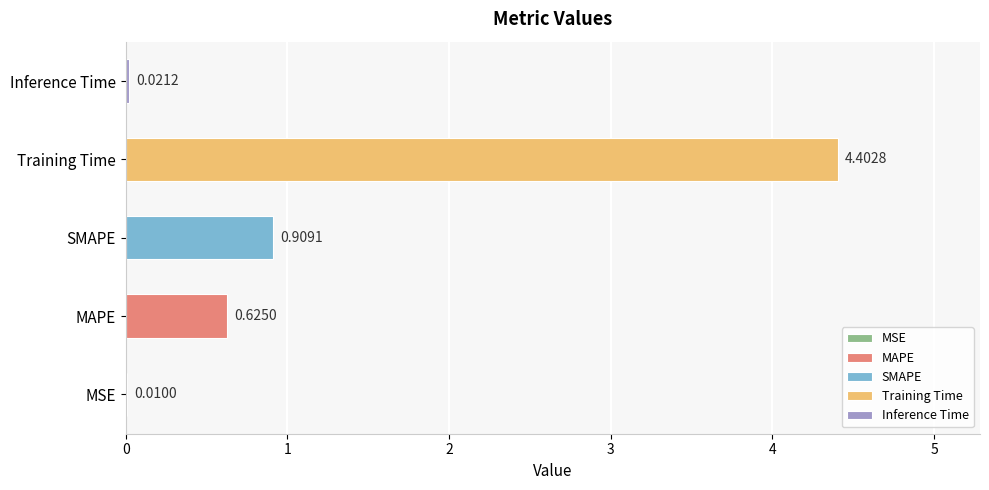

Where is the data nearest to the value 2?

SMAPE